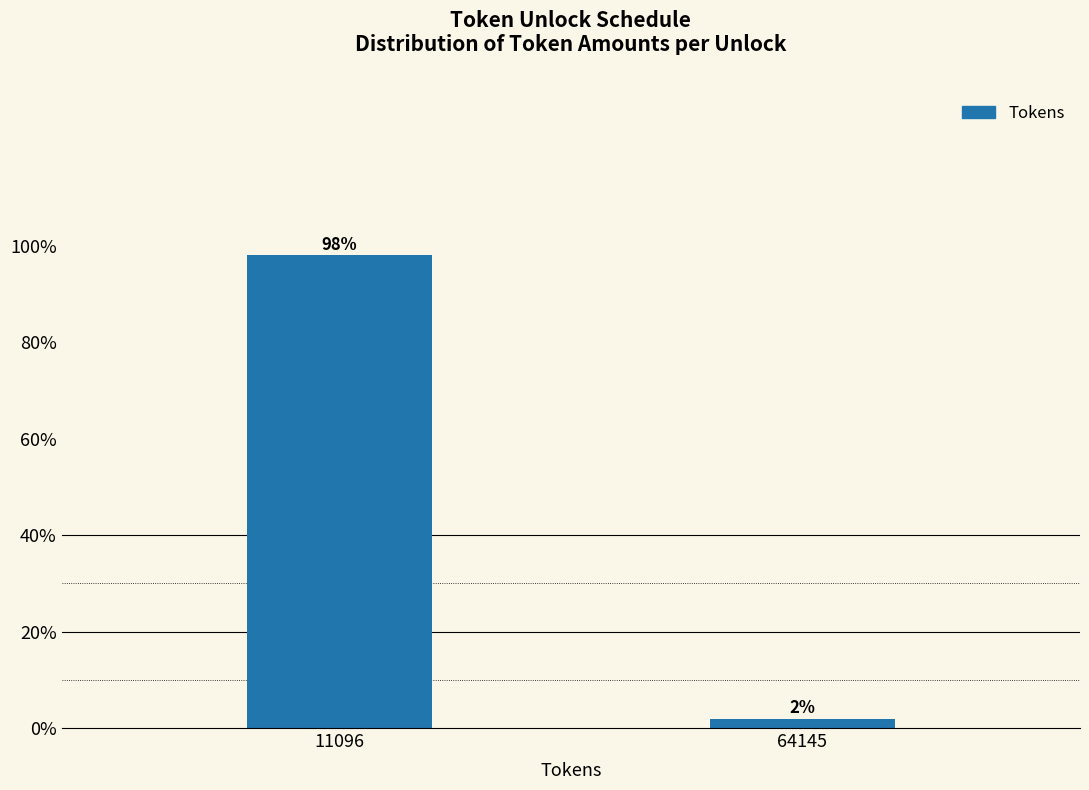

What is the average value?

50.0